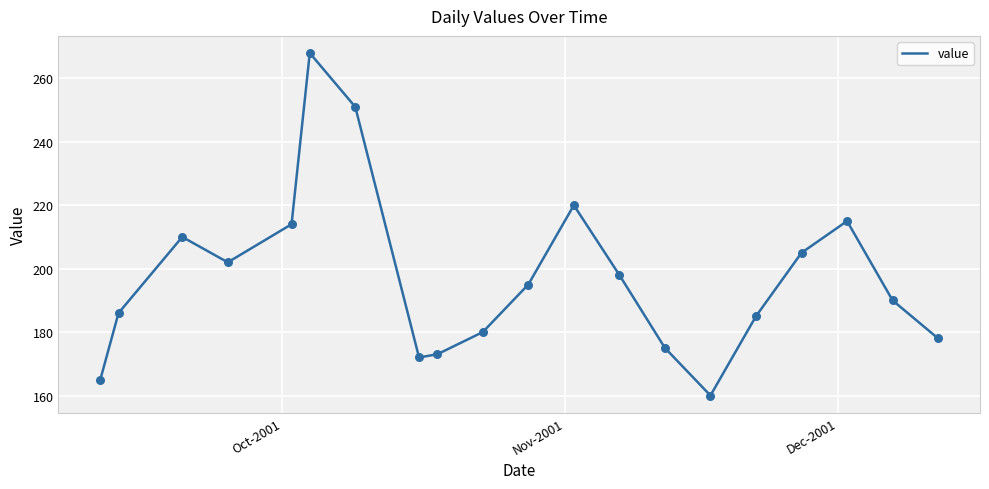

What is the greatest value displayed?

268